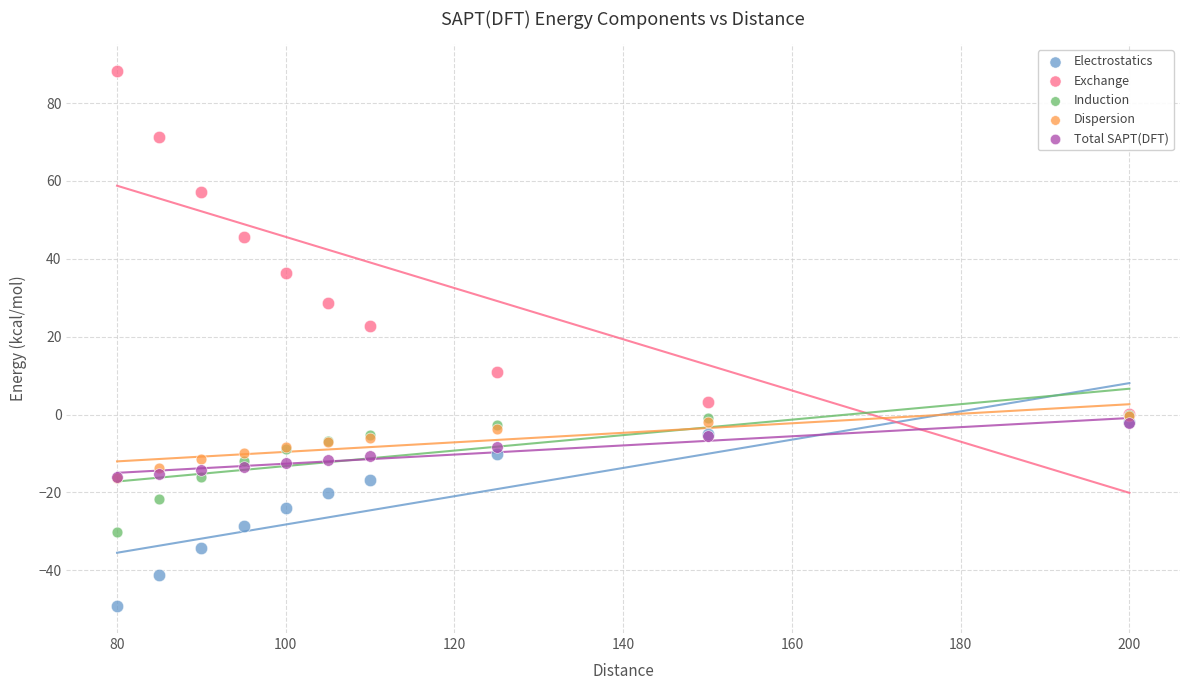

Which series contains the lowest Y value?

Electrostatics